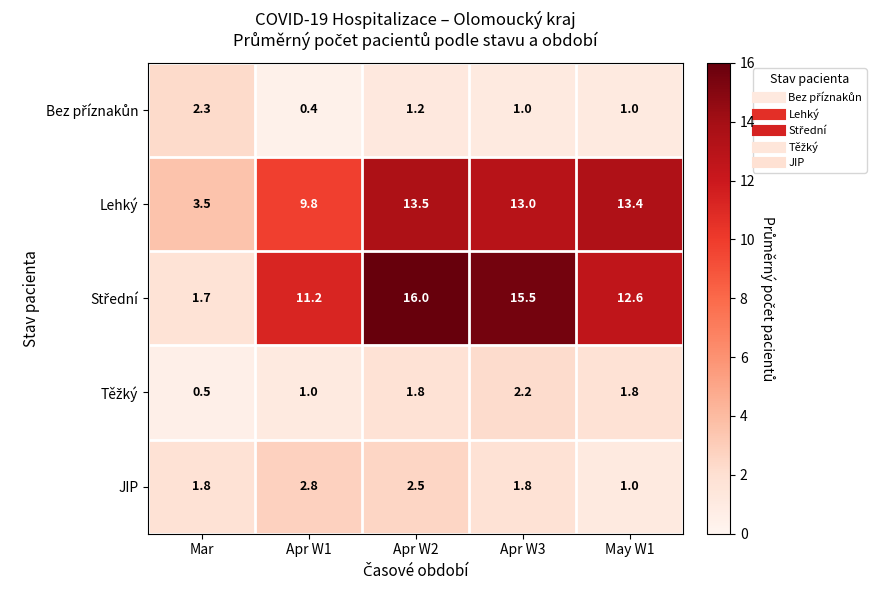

Is the value of Lehký at Apr W2 greater than the value of JIP at Apr W1?

Yes